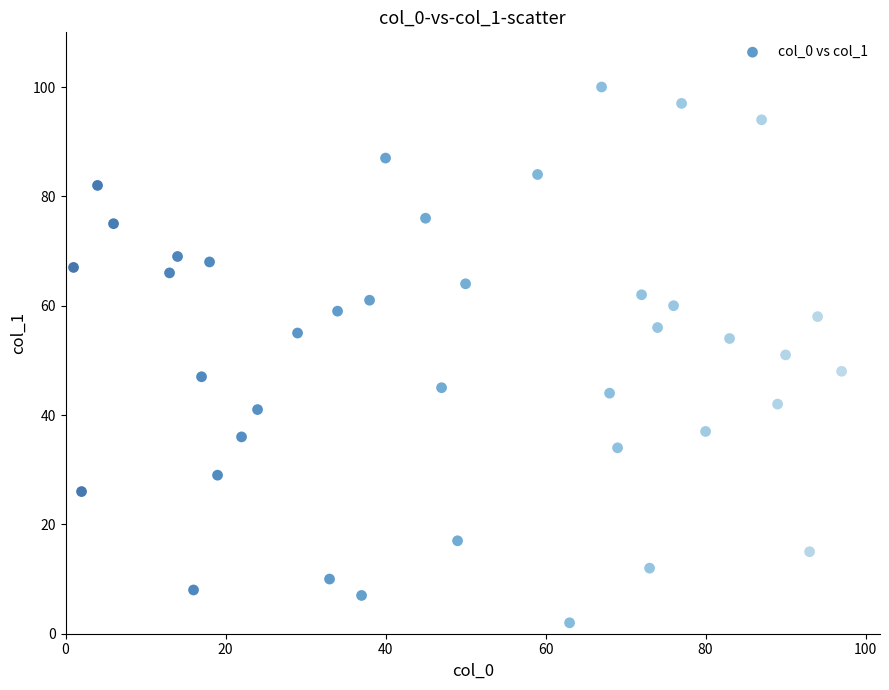

What is the range of Y values (max minus min)?

98